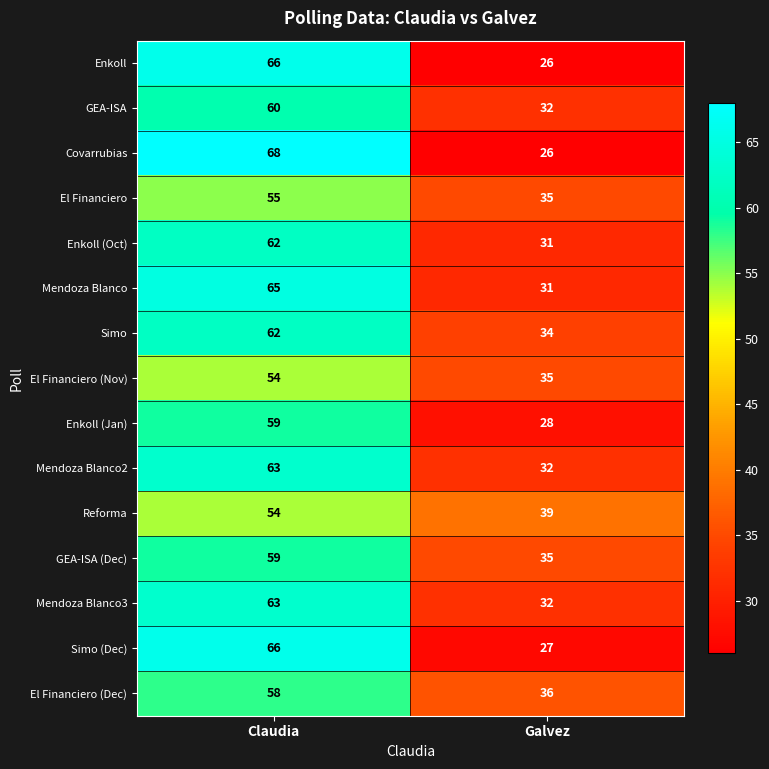

Which series changed the most between Claudia and Galvez?

Covarrubias